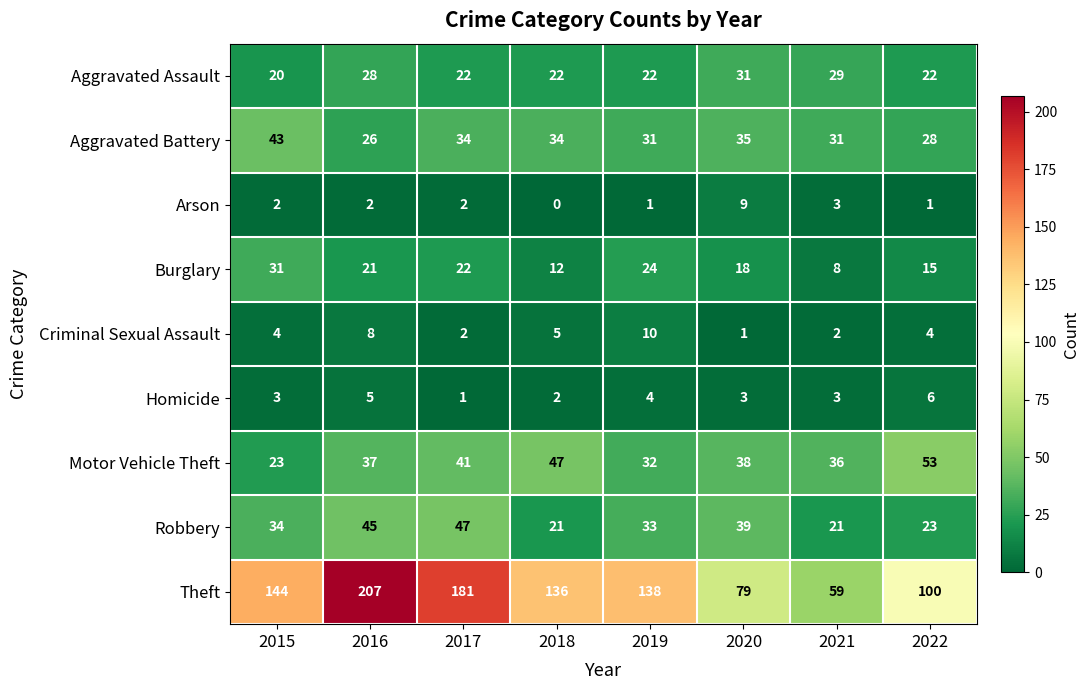

What is the total value across all series at 2016?

379